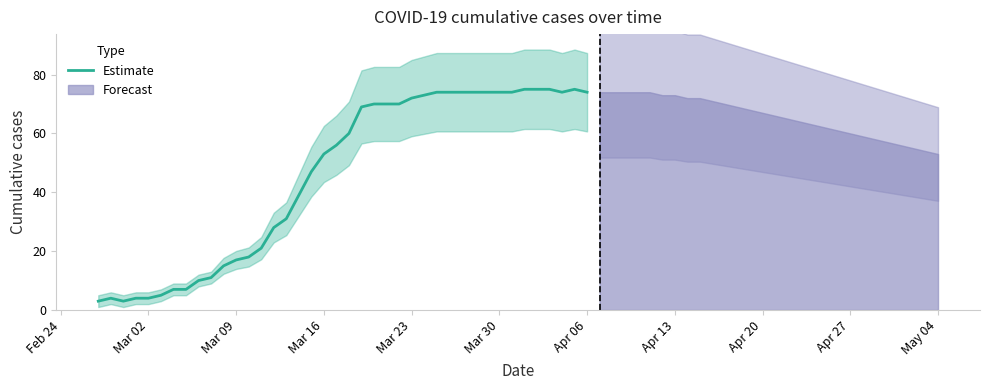

Does the chart have visible grid lines?

No